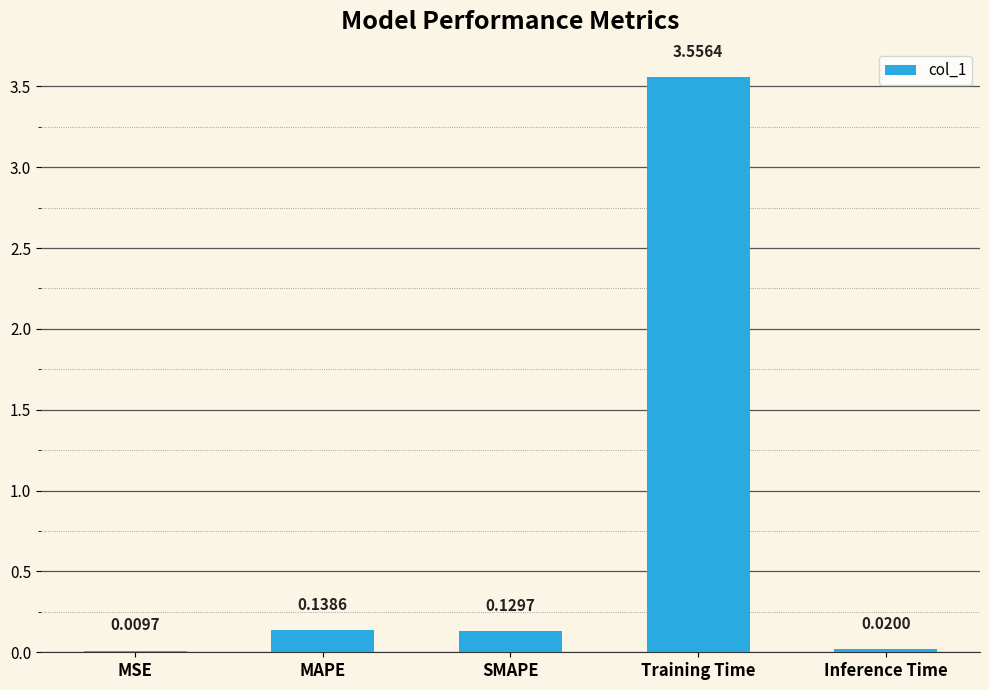

What is the sum of all values?

3.9